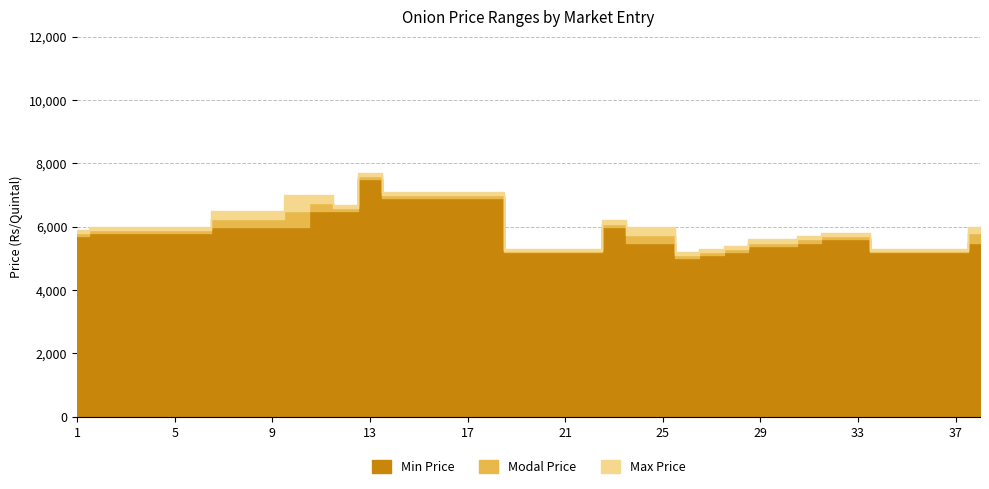

How many values in the Max Price series are below 6000?

17